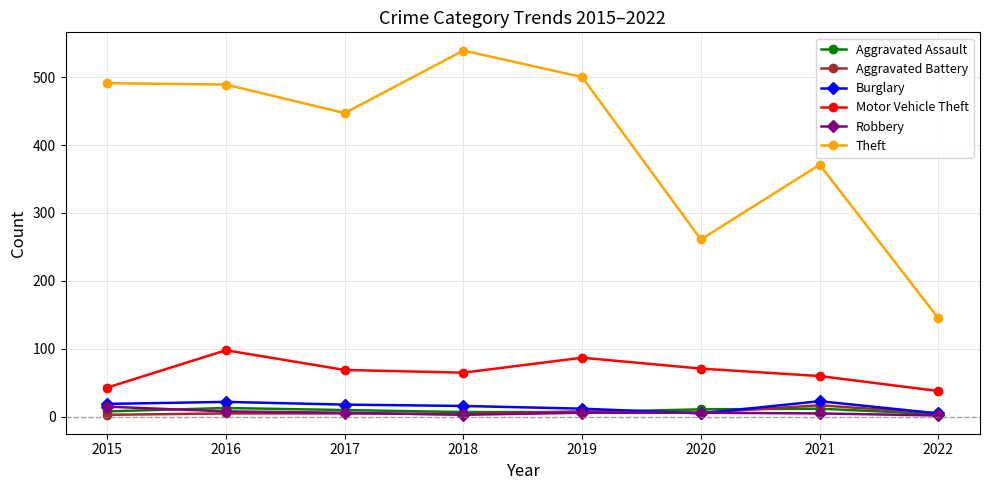

Which series has the largest range (max minus min)?

Theft